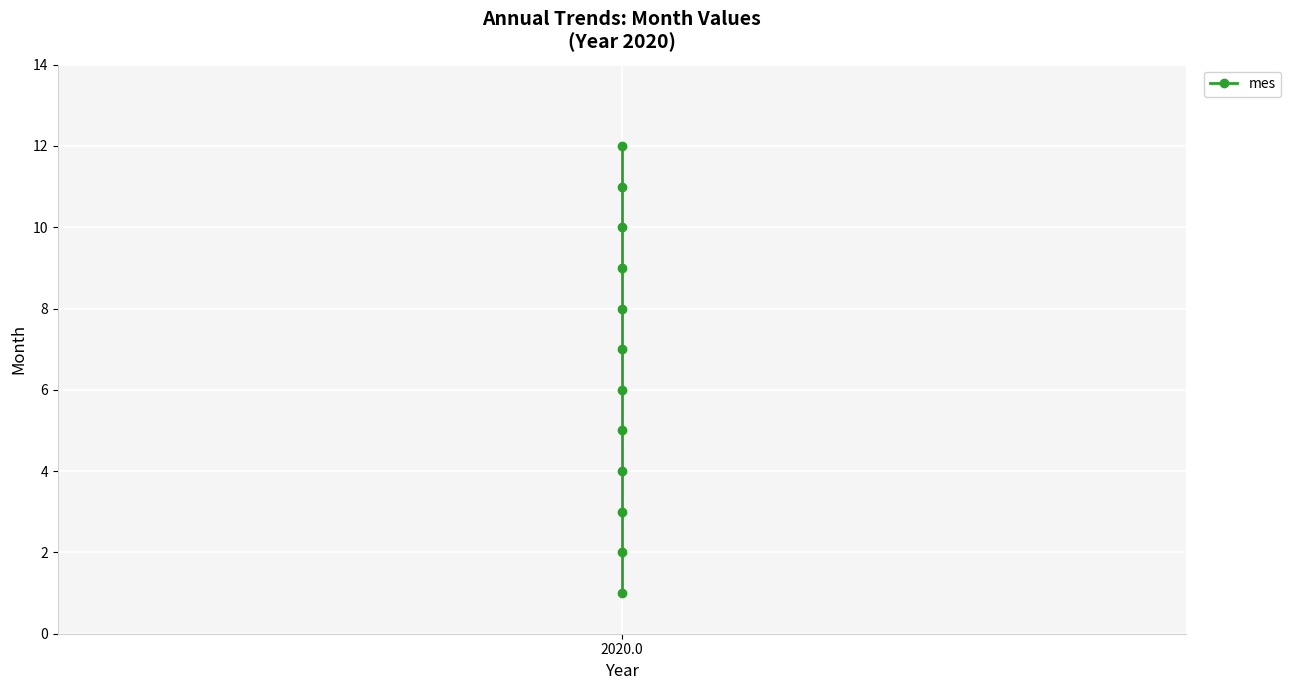

True or false: the data has more than 1 interior local peaks.

False